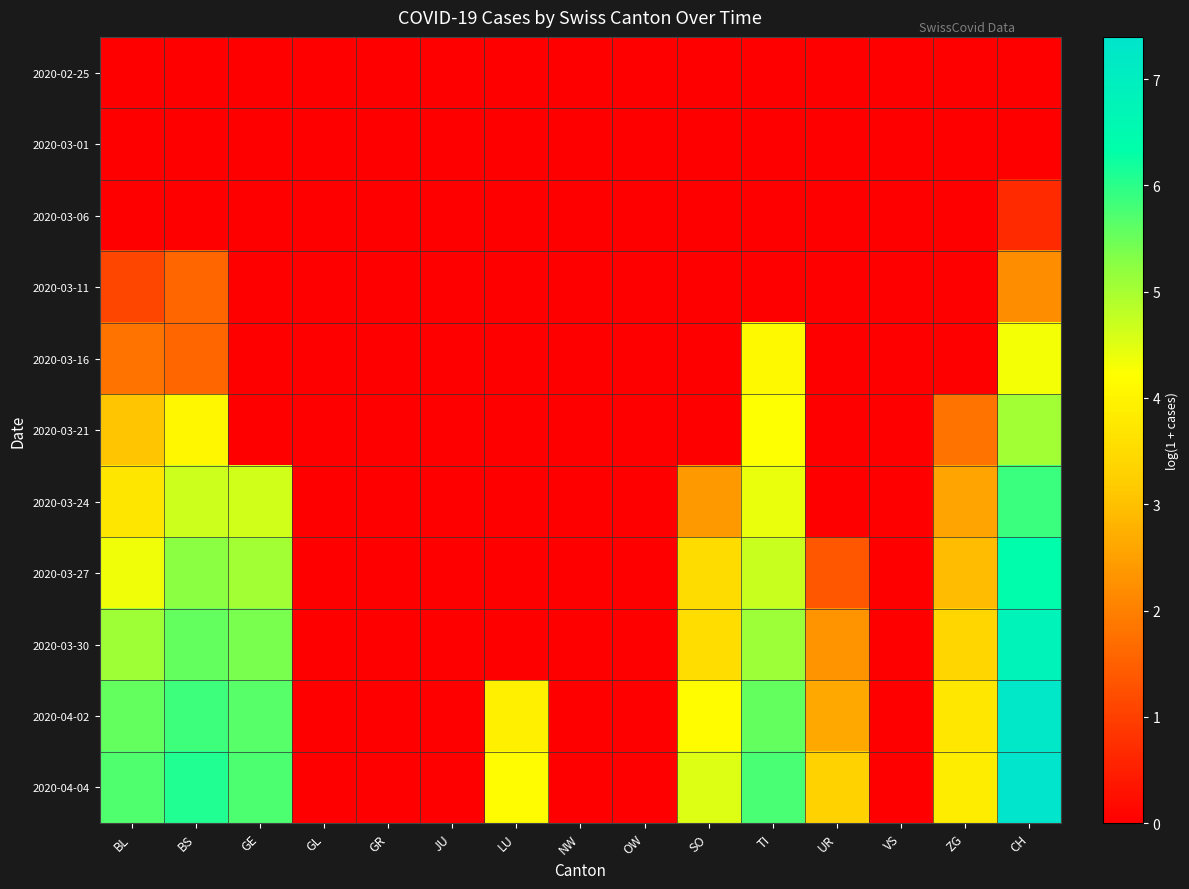

Between CH and BL, which is larger?

CH